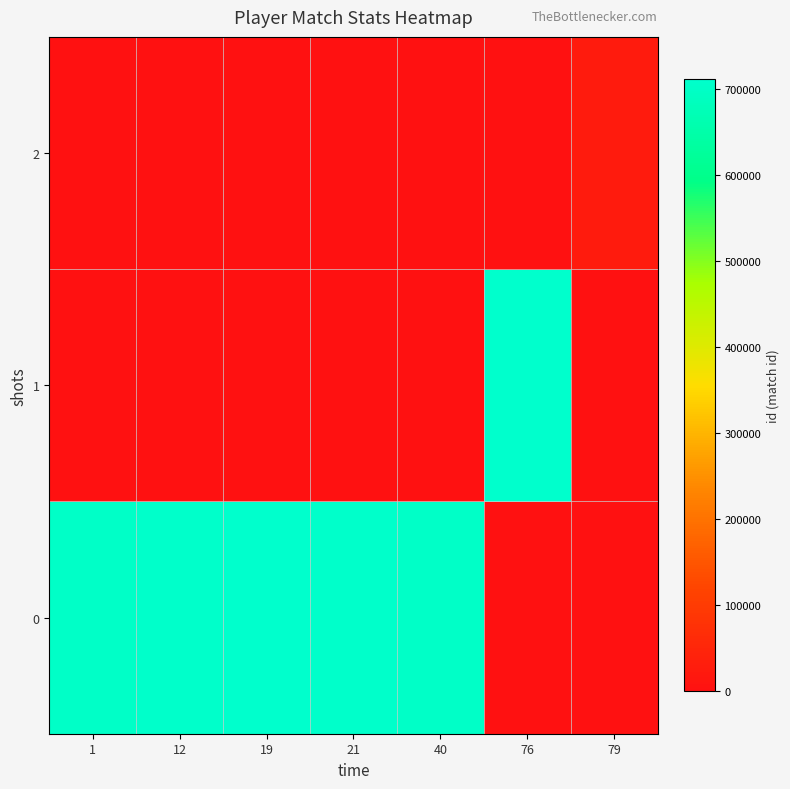

At which category is the sum across all series the highest?

19